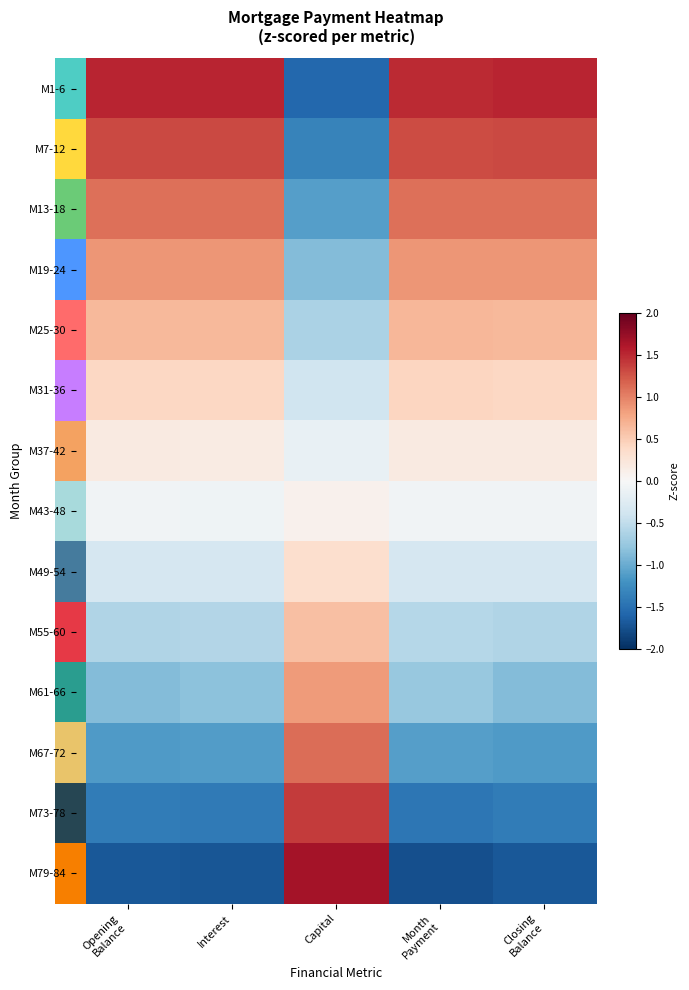

Reading right to left, extract all data points from this chart.

M1-6: Closing
Balance=1.5	Month
Payment=1.5	Capital=-1.6	Interest=1.5	Opening
Balance=1.5
M7-12: Closing
Balance=1.3	Month
Payment=1.3	Capital=-1.3	Interest=1.3	Opening
Balance=1.3
M13-18: Closing
Balance=1.1	Month
Payment=1.1	Capital=-1.1	Interest=1.1	Opening
Balance=1.1
M19-24: Closing
Balance=0.9	Month
Payment=0.9	Capital=-0.9	Interest=0.9	Opening
Balance=0.9
M25-30: Closing
Balance=0.7	Month
Payment=0.7	Capital=-0.6	Interest=0.7	Opening
Balance=0.7
M31-36: Closing
Balance=0.4	Month
Payment=0.4	Capital=-0.4	Interest=0.4	Opening
Balance=0.4
M37-42: Closing
Balance=0.2	Month
Payment=0.2	Capital=-0.2	Interest=0.2	Opening
Balance=0.2
M43-48: Closing
Balance=-0.1	Month
Payment=-0.1	Capital=0.1	Interest=-0.1	Opening
Balance=-0.1
M49-54: Closing
Balance=-0.3	Month
Payment=-0.3	Capital=0.3	Interest=-0.3	Opening
Balance=-0.3
M55-60: Closing
Balance=-0.6	Month
Payment=-0.6	Capital=0.6	Interest=-0.6	Opening
Balance=-0.6
M61-66: Closing
Balance=-0.9	Month
Payment=-0.8	Capital=0.9	Interest=-0.8	Opening
Balance=-0.9
M67-72: Closing
Balance=-1.1	Month
Payment=-1.1	Capital=1.1	Interest=-1.1	Opening
Balance=-1.1
M73-78: Closing
Balance=-1.4	Month
Payment=-1.4	Capital=1.4	Interest=-1.4	Opening
Balance=-1.4
M79-84: Closing
Balance=-1.7	Month
Payment=-1.8	Capital=1.7	Interest=-1.7	Opening
Balance=-1.7